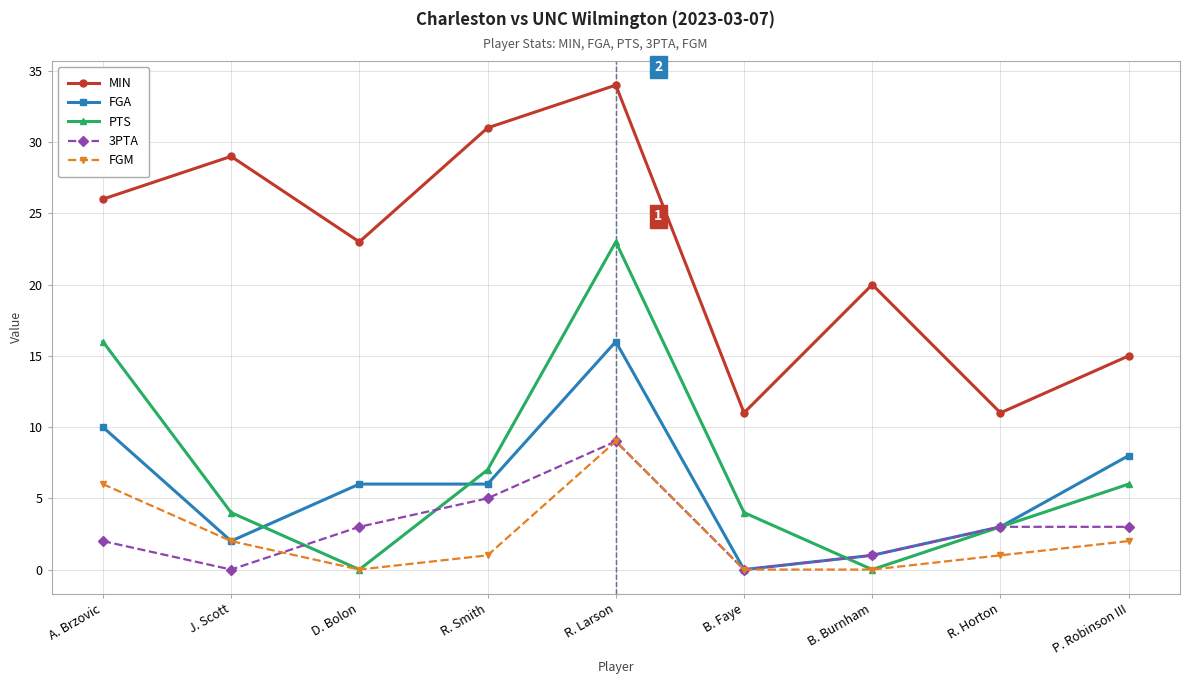

At which label does MIN first exceed 23?

A. Brzovic